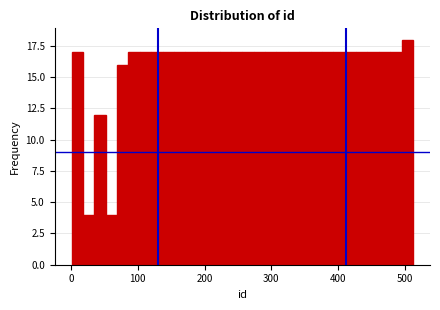

Read against the x-axis, roughly where is the centre of the tallest bar?

500